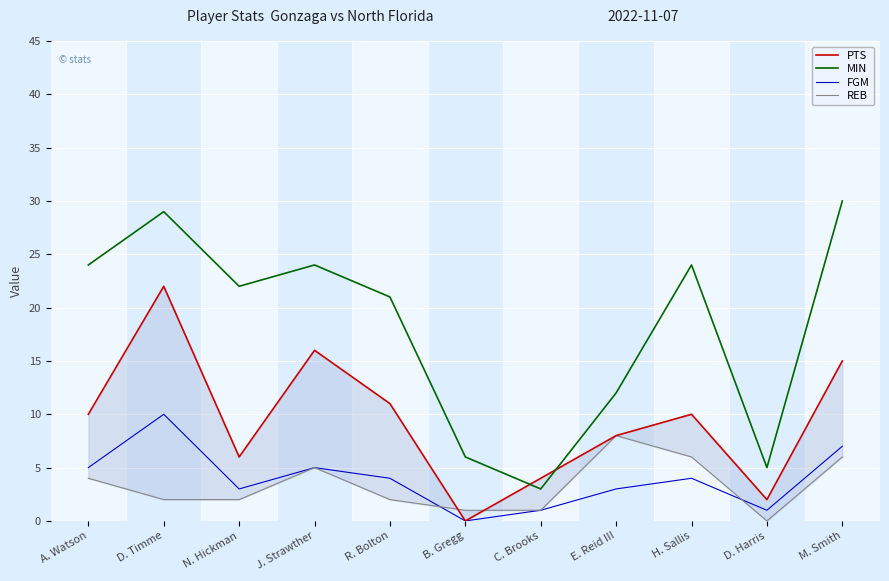

What is the label of the 6th point from the left?

B. Gregg